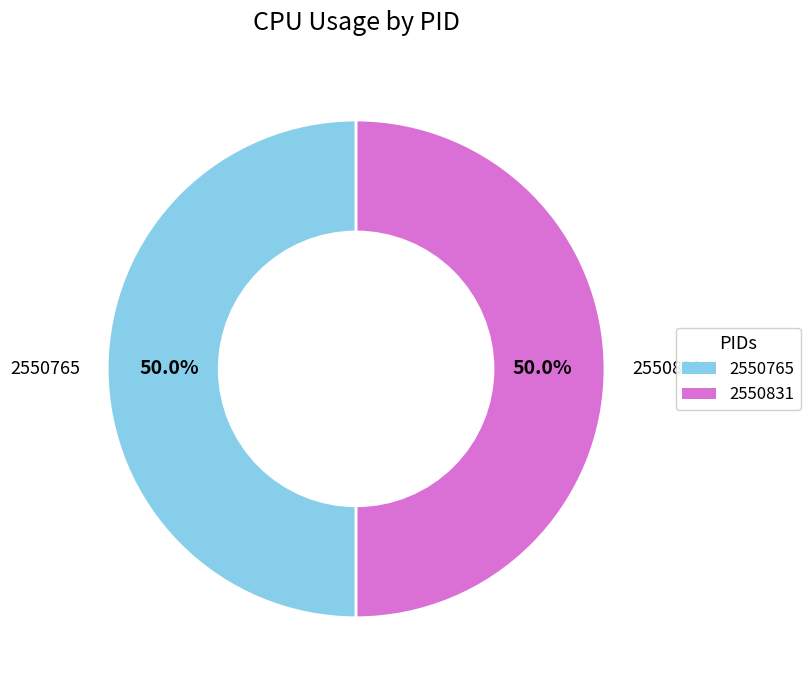

To the nearest percent, what is the average slice percentage?

50%